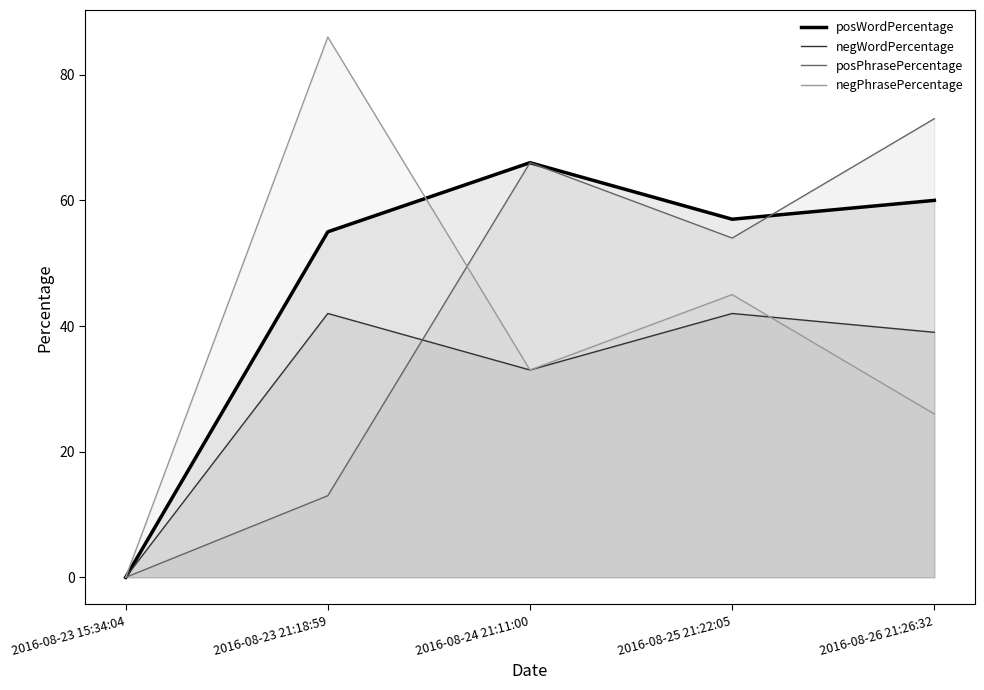

Which category has the highest value in the negWordPercentage series?

2016-08-23 21:18:59